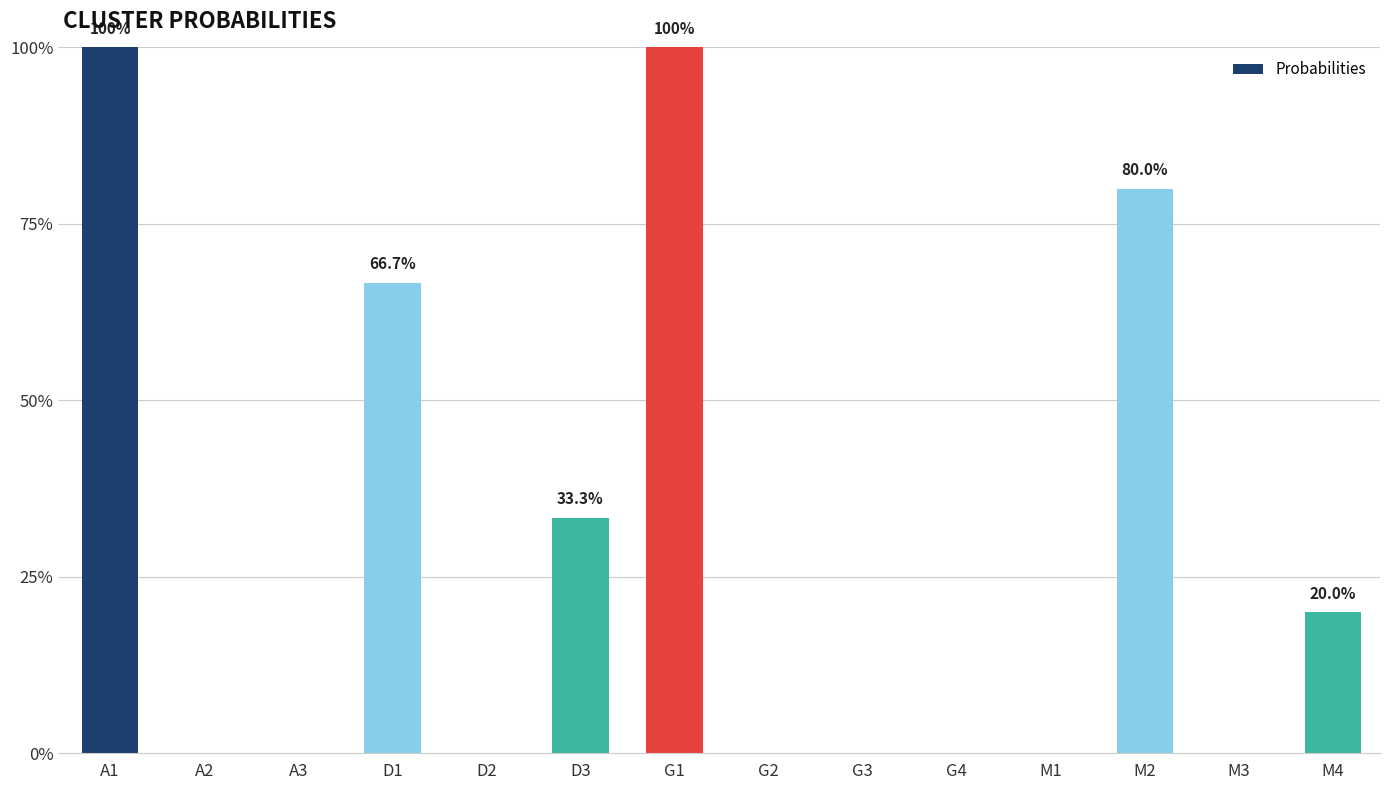

True or false: the data shows 0.7 at D1.

True